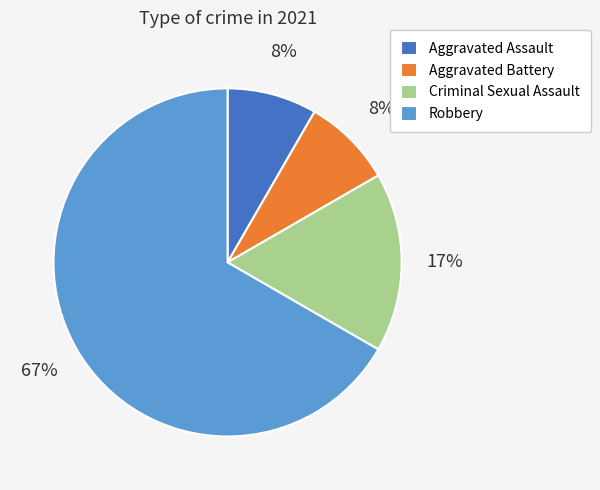

True or false: Aggravated Battery accounts for 1% of the total.

False